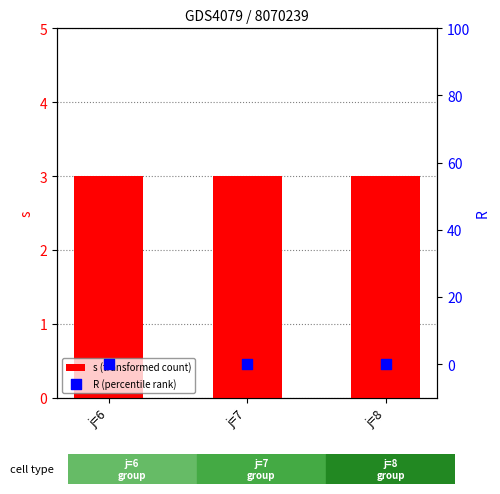

Which series contains the highest Y value?

s (transformed count)